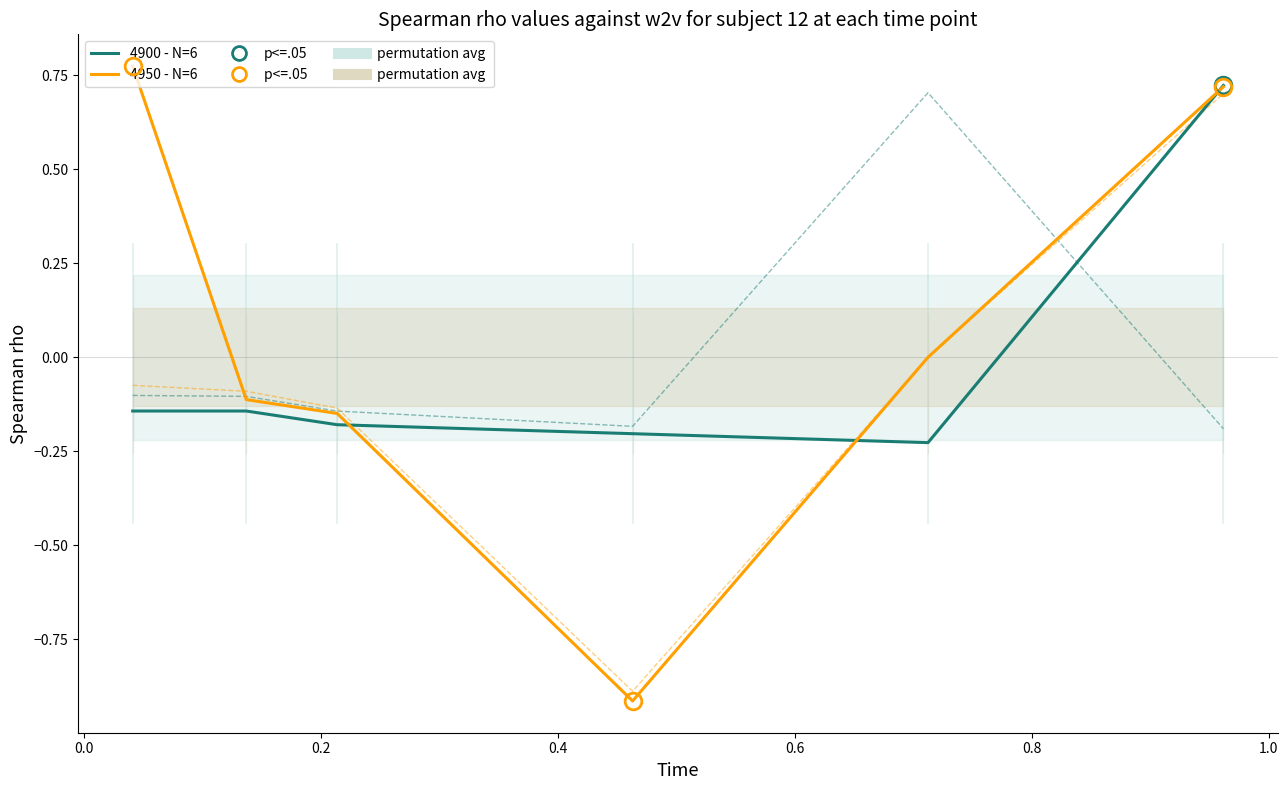

True or false: 4900 - N=6 has more than 0 interior local peaks.

False